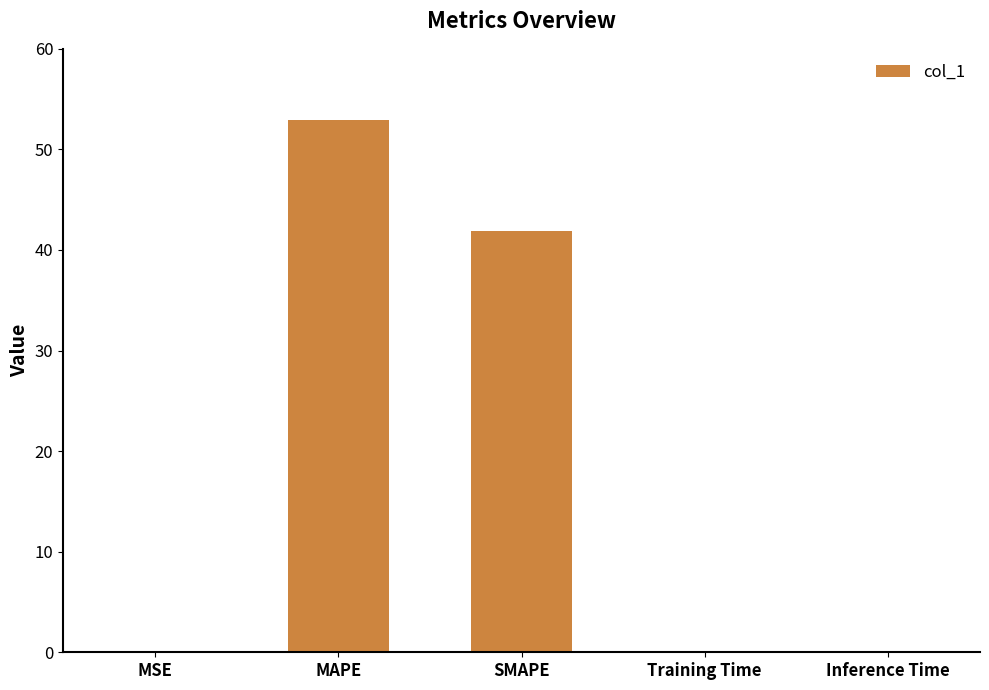

Which has a higher value, Inference Time or MAPE?

MAPE